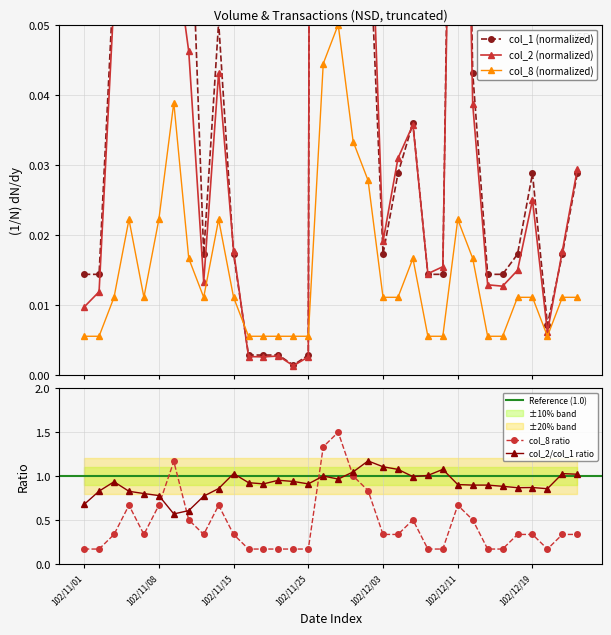

At how many categories does at least one series exceed 0?

34